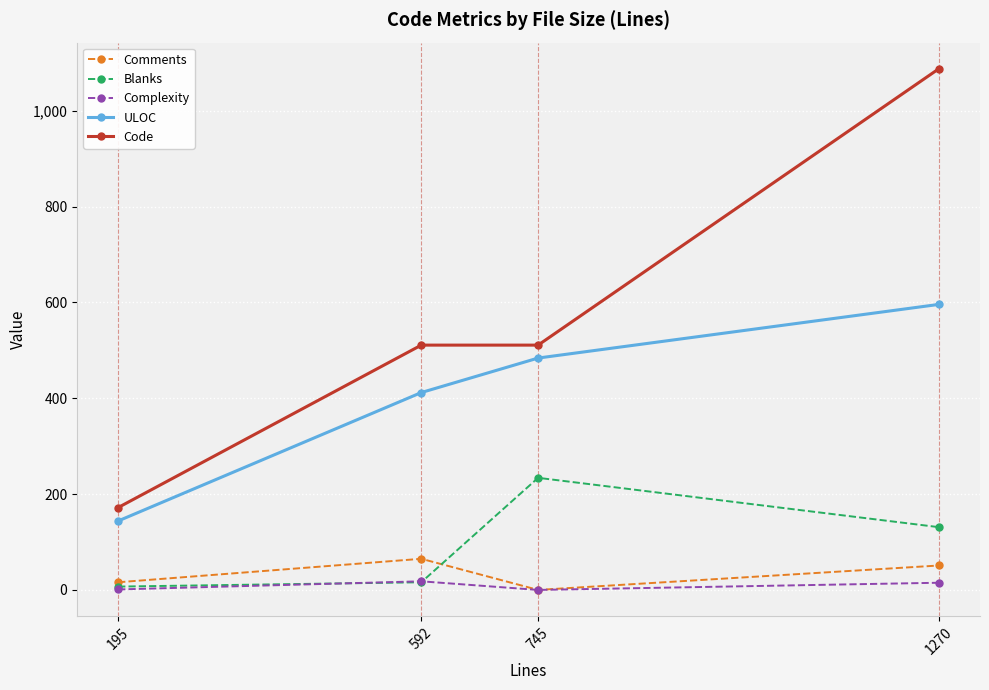

What is the total value across all series at 195?

340